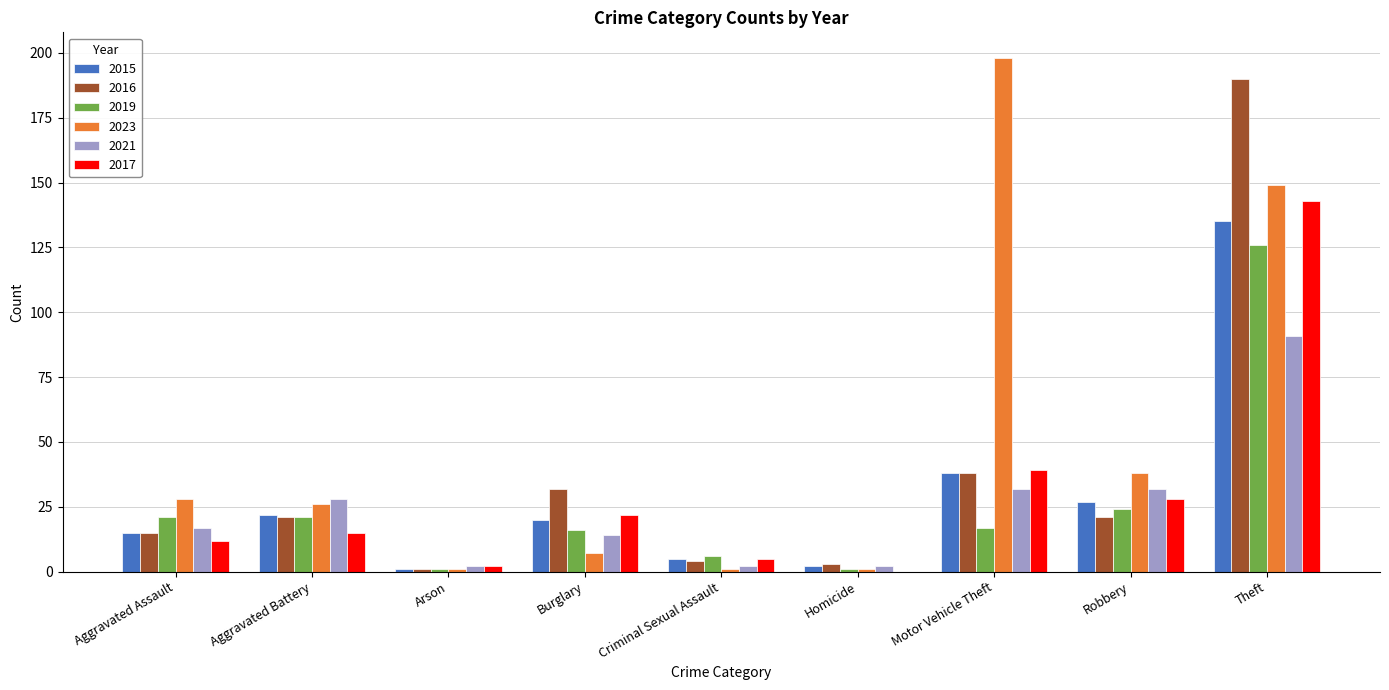

Which series has the largest range (max minus min)?

2023